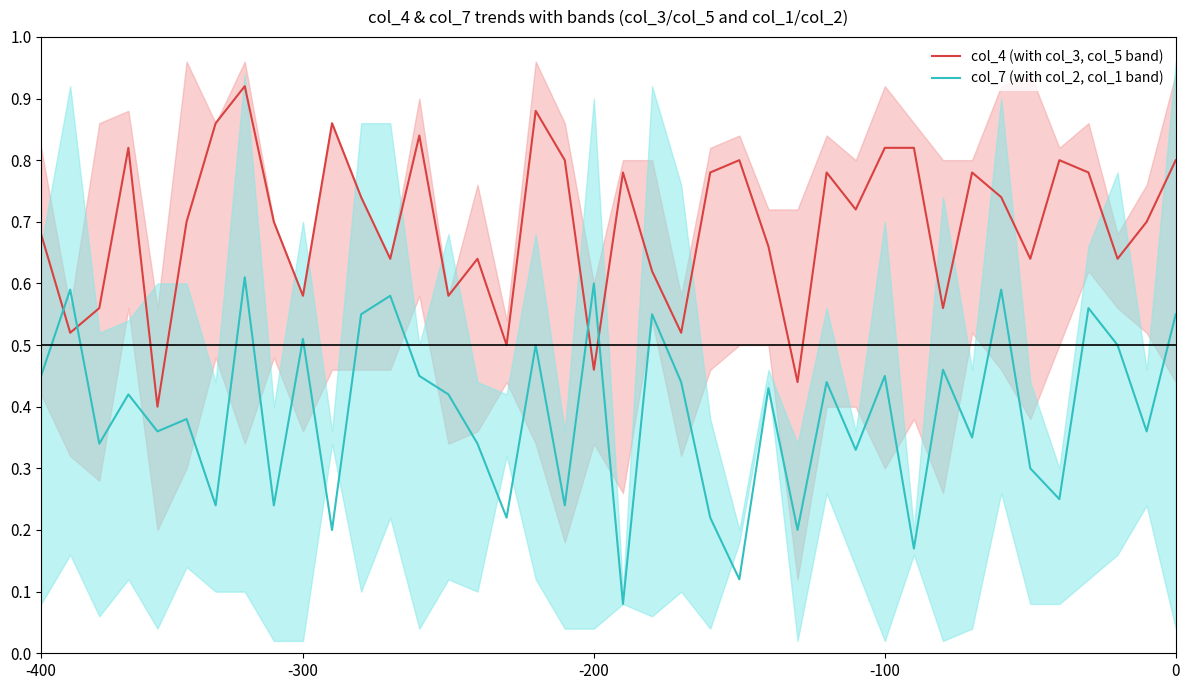

True or false: col_4 (with col_3, col_5 band) has a value of 0.6 at 26.

False